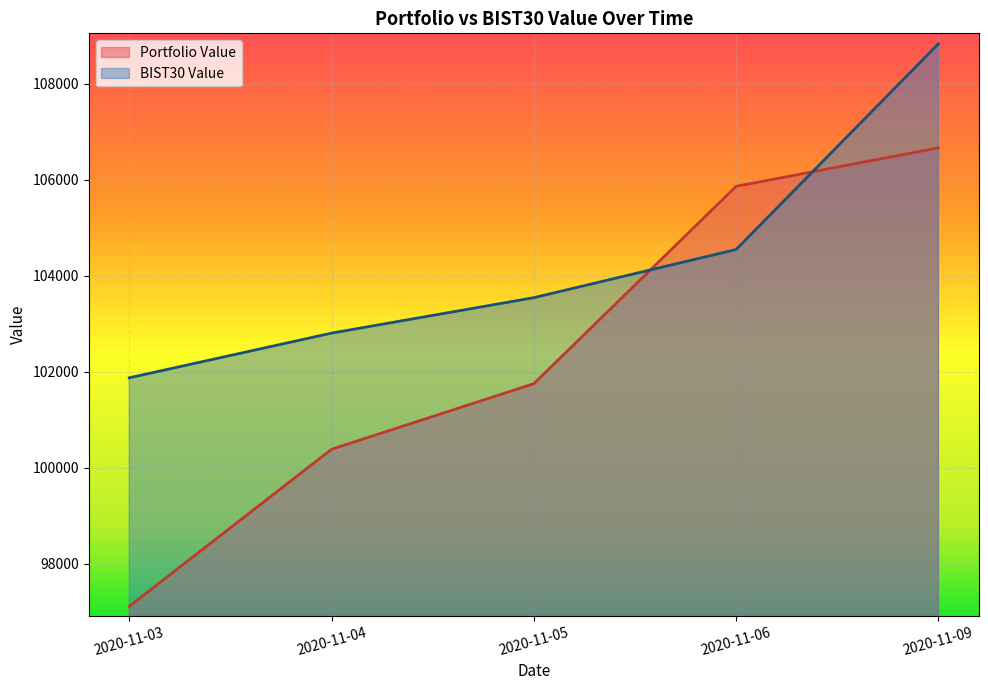

Which series has the largest total across all categories?

BIST30 Value